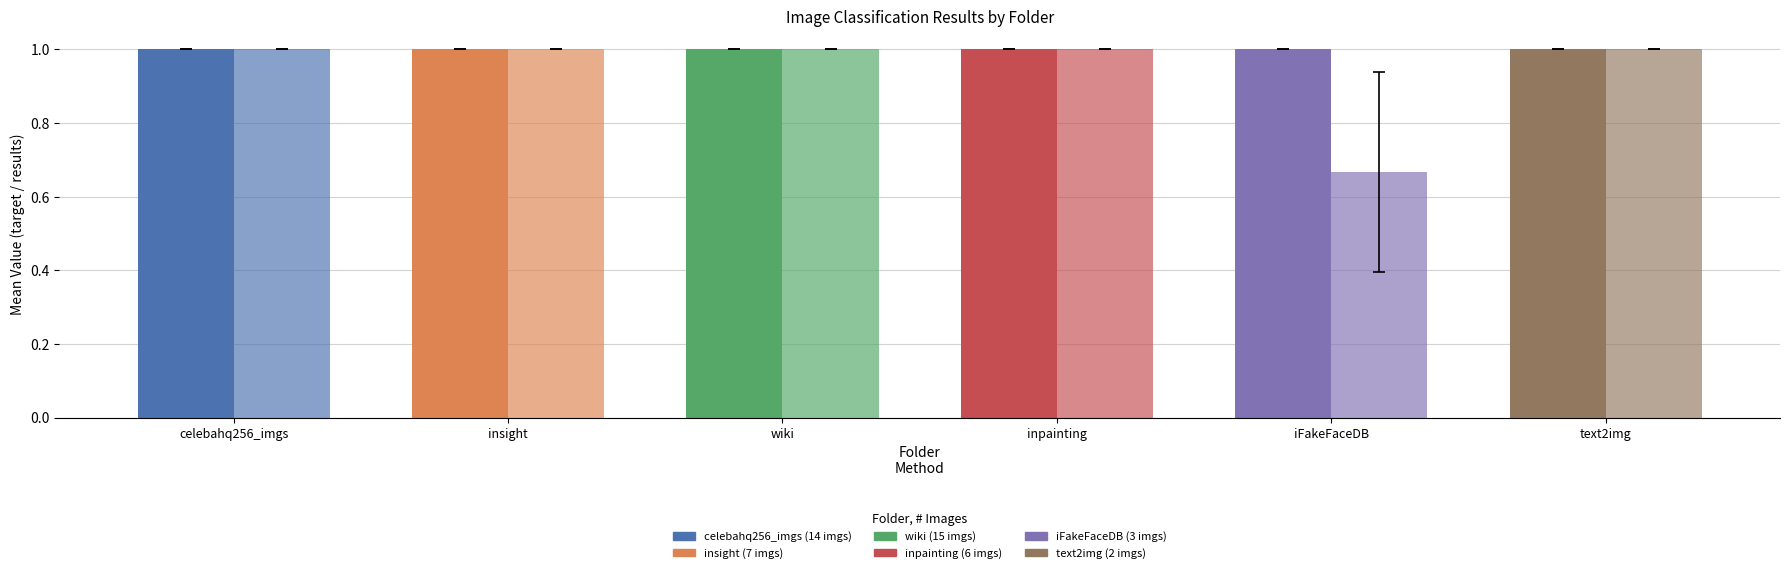

Are the bars horizontal?

No